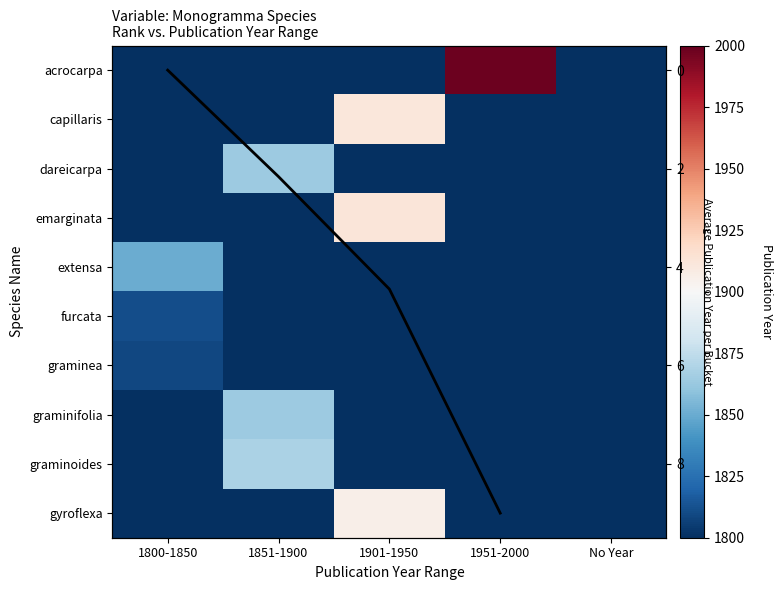

What is the difference between the highest and lowest values at 1851-1900?

1868.0